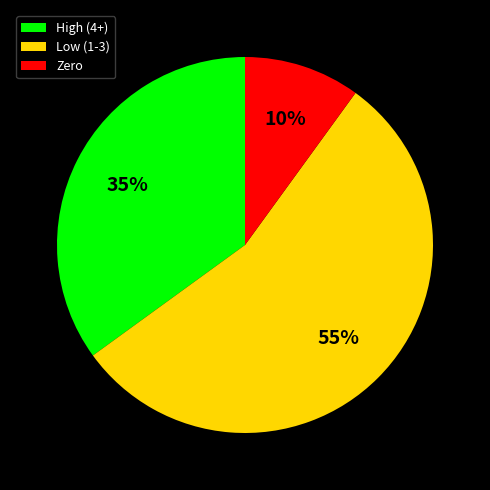

Is it true that Zero is 10% of the pie?

True